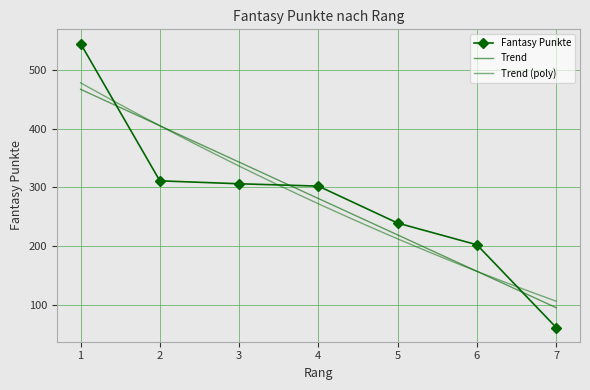

Is it true that the value at 2 is 311?

True